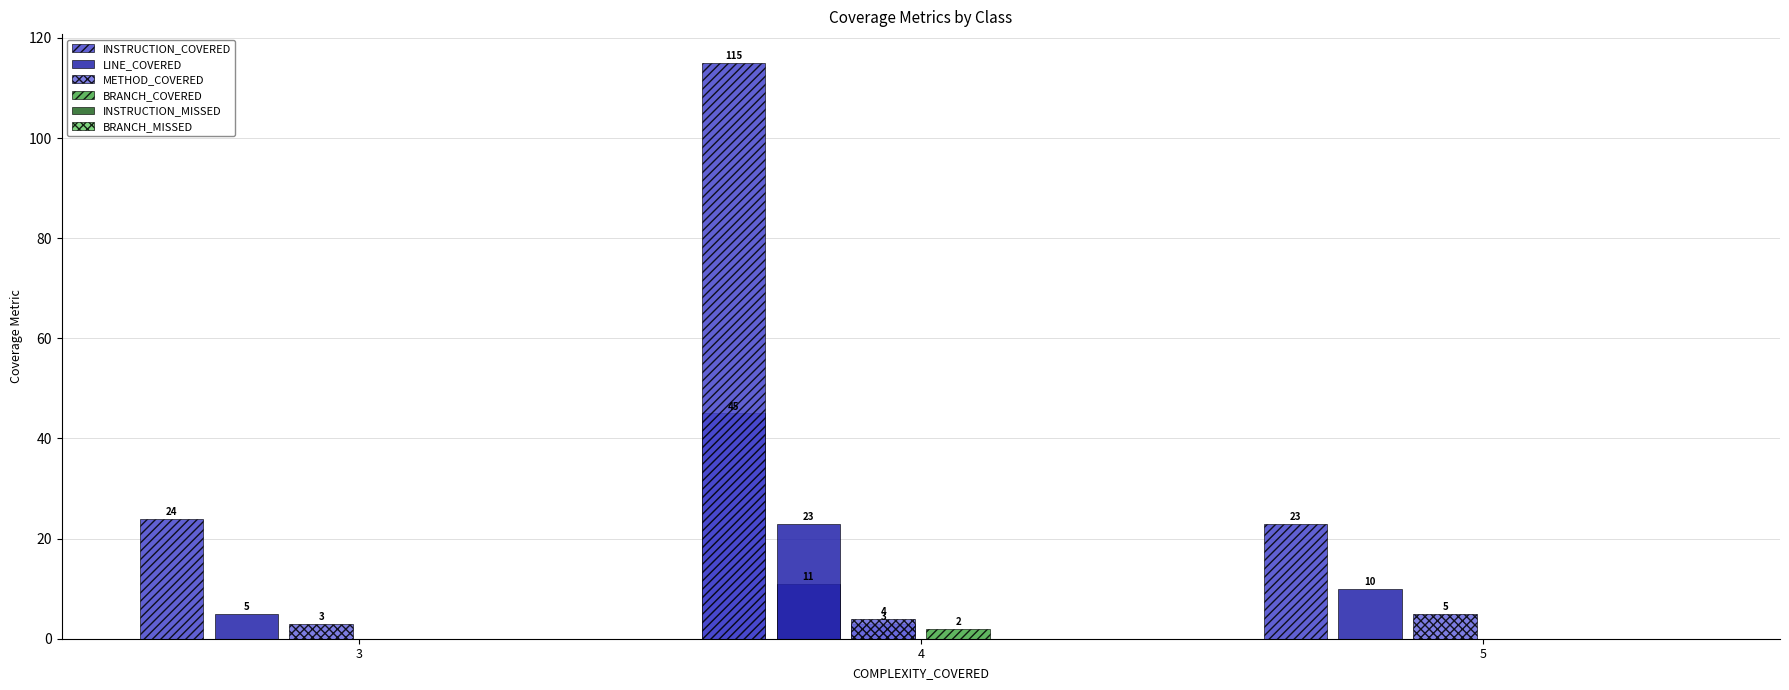

What is the label of the 3rd bar from the left?

5